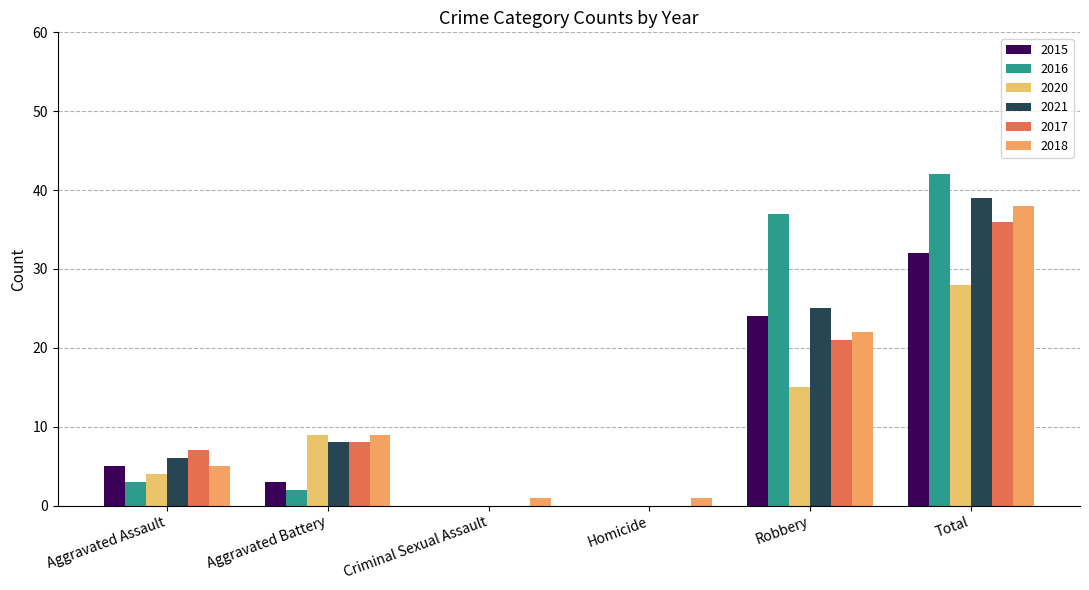

Reading left to right, list all the values displayed in this chart.

2015: Aggravated Assault=5	Aggravated Battery=3	Criminal Sexual Assault=0	Homicide=0	Robbery=24	Total=32
2016: Aggravated Assault=3	Aggravated Battery=2	Criminal Sexual Assault=0	Homicide=0	Robbery=37	Total=42
2020: Aggravated Assault=4	Aggravated Battery=9	Criminal Sexual Assault=0	Homicide=0	Robbery=15	Total=28
2021: Aggravated Assault=6	Aggravated Battery=8	Criminal Sexual Assault=0	Homicide=0	Robbery=25	Total=39
2017: Aggravated Assault=7	Aggravated Battery=8	Criminal Sexual Assault=0	Homicide=0	Robbery=21	Total=36
2018: Aggravated Assault=5	Aggravated Battery=9	Criminal Sexual Assault=1	Homicide=1	Robbery=22	Total=38